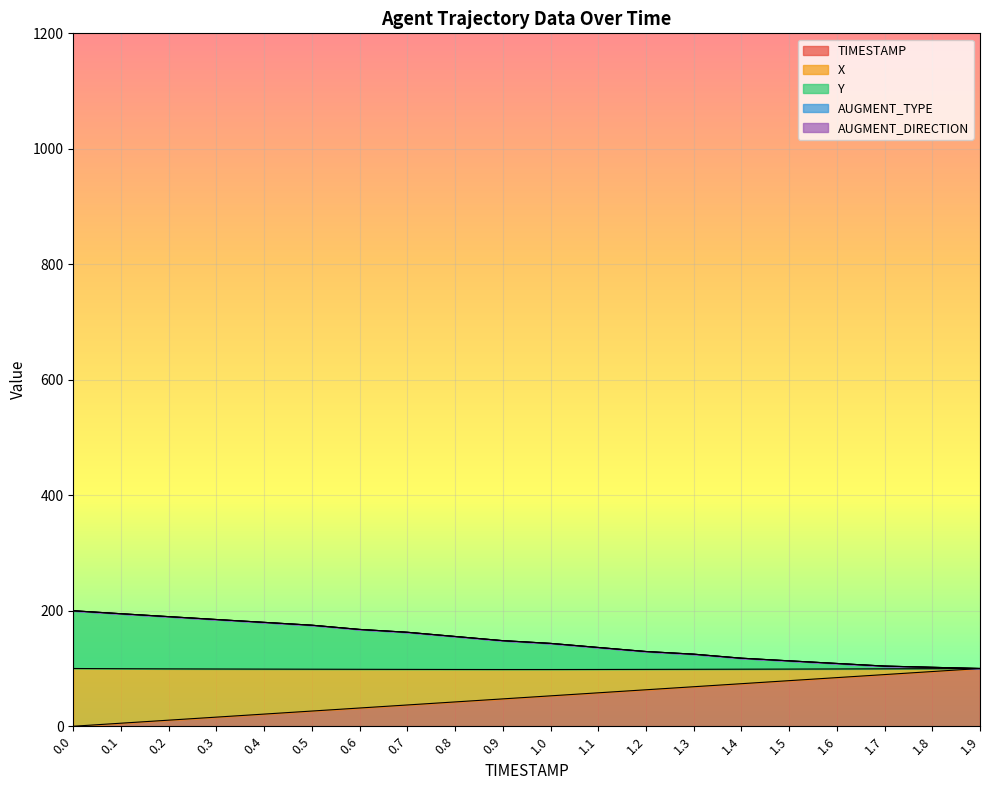

What is the sum of all X values?

1000.0